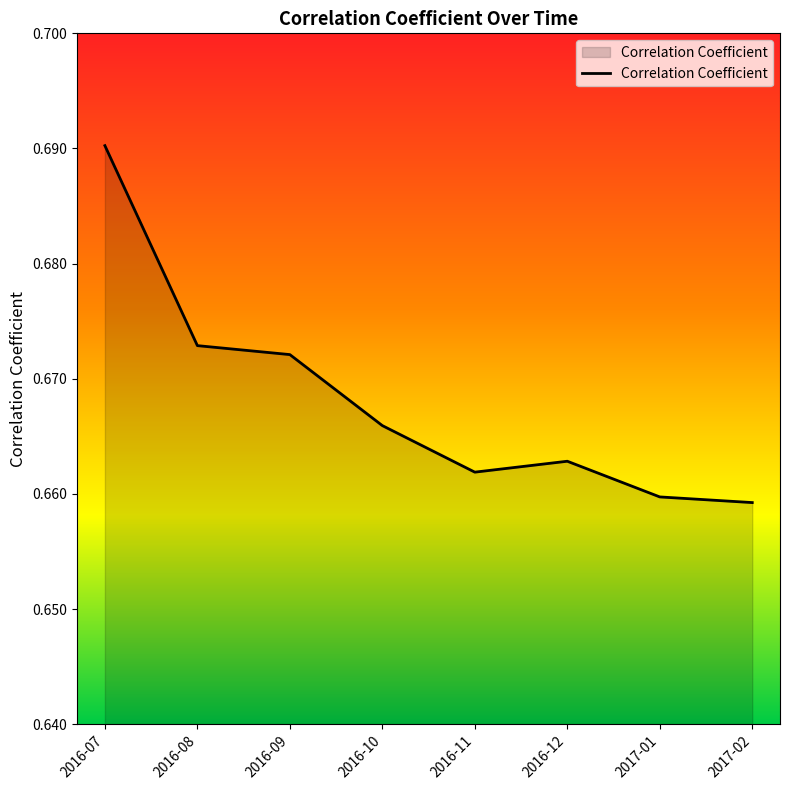

What position from the right is 2016-09?

6